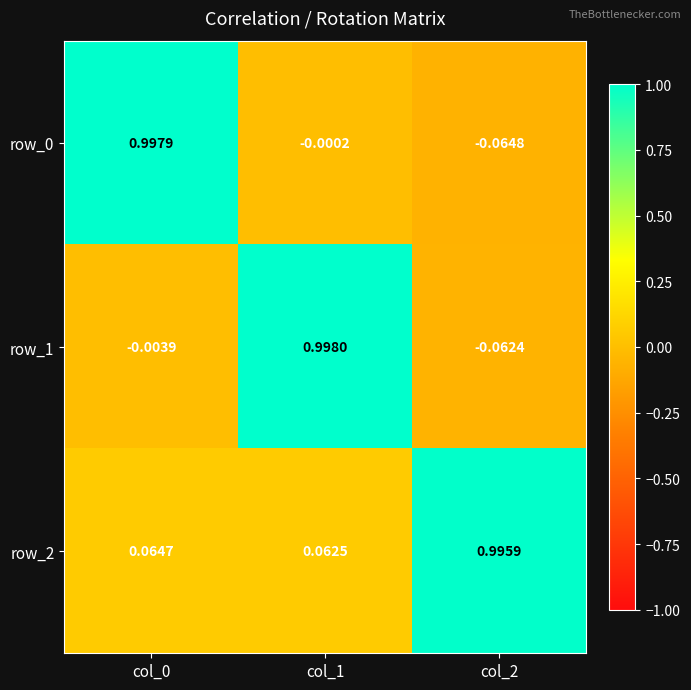

Between col_0 and col_1, which series saw the biggest shift?

row_1